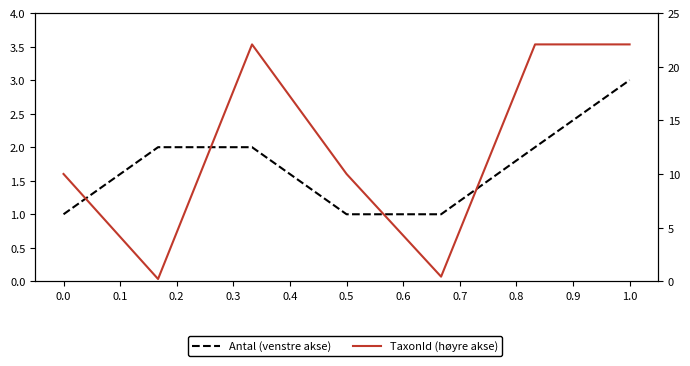

At how many categories does at least one series exceed 9?

5